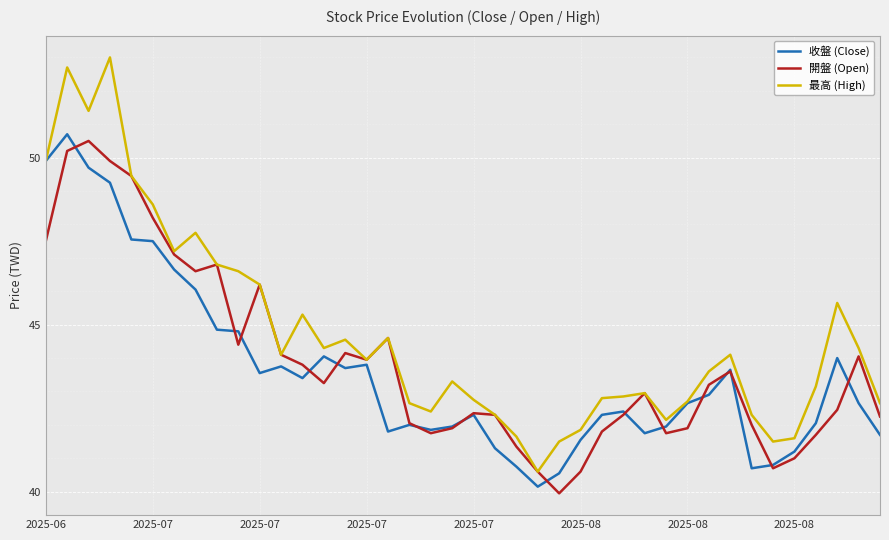

Which series has the largest range (max minus min)?

最高 (High)